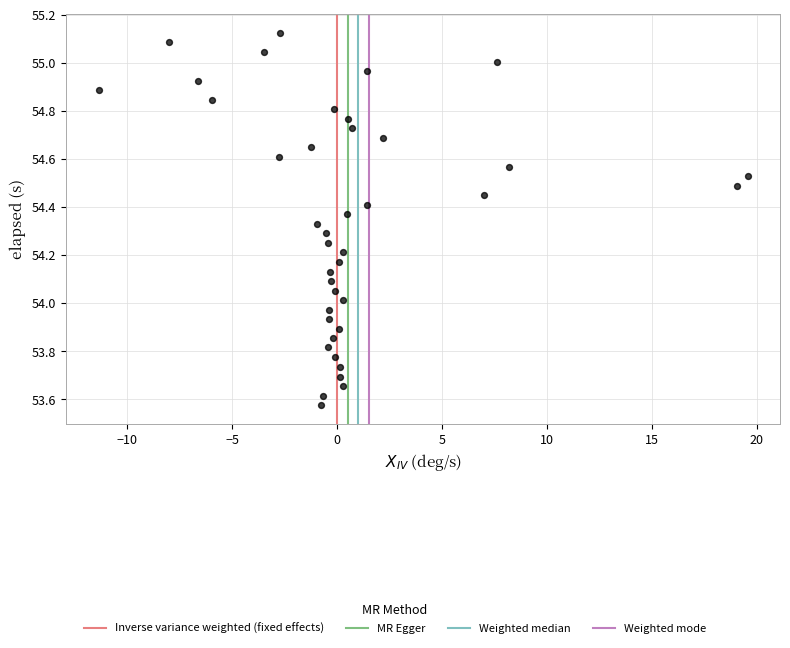

What is the range of X values (max minus min)?

30.9